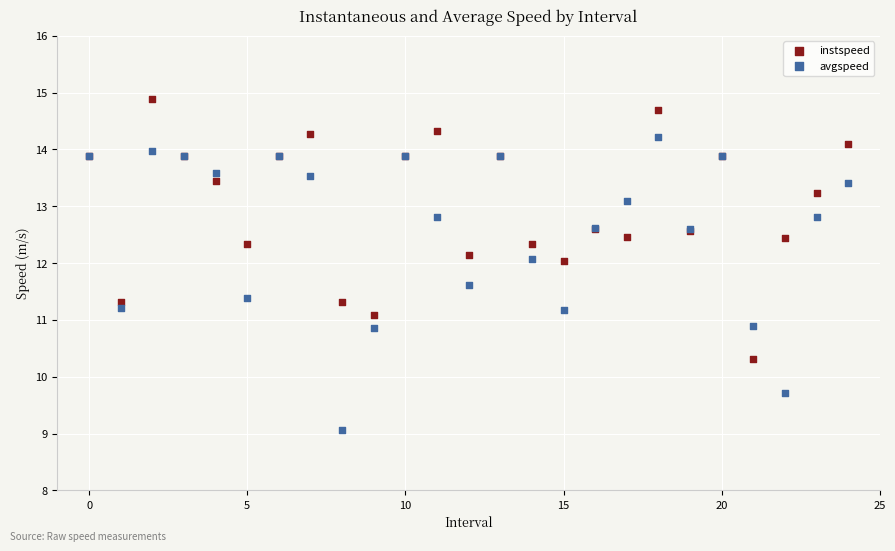

Which series has the widest spread of Y values?

avgspeed